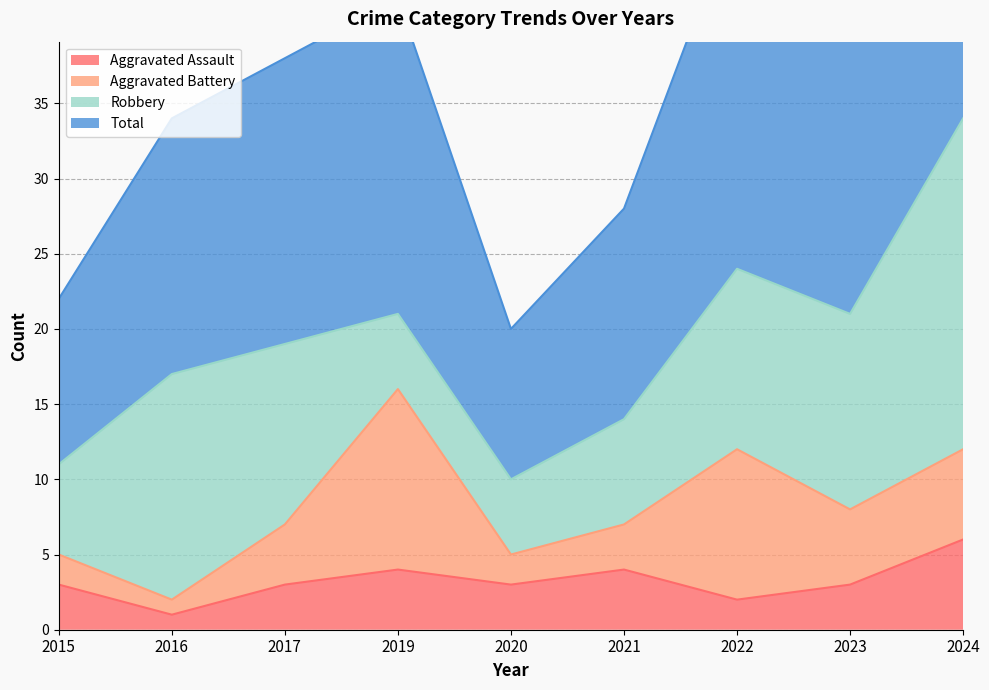

The value of Aggravated Assault at 2024 is 6. True or false?

True